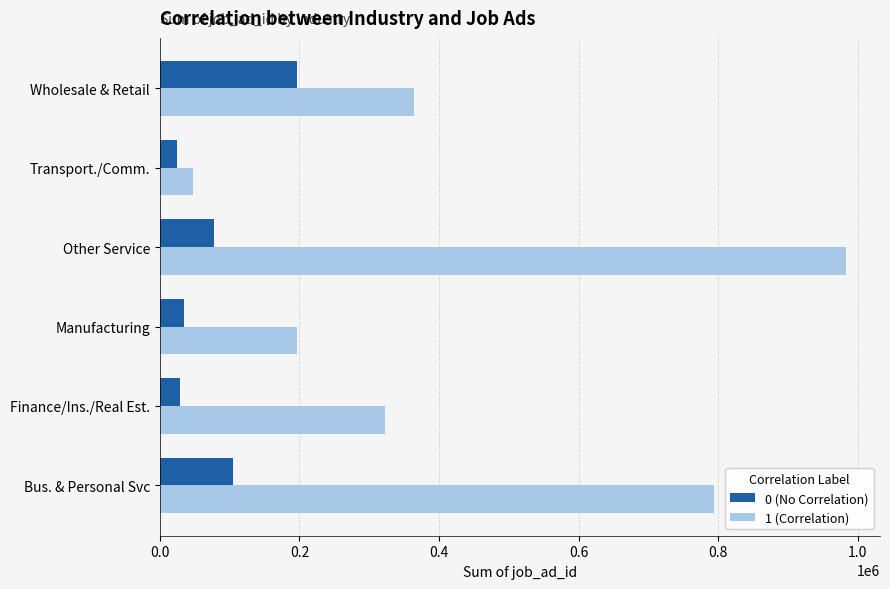

What are all the series names shown in the legend?

0 (No Correlation), 1 (Correlation)